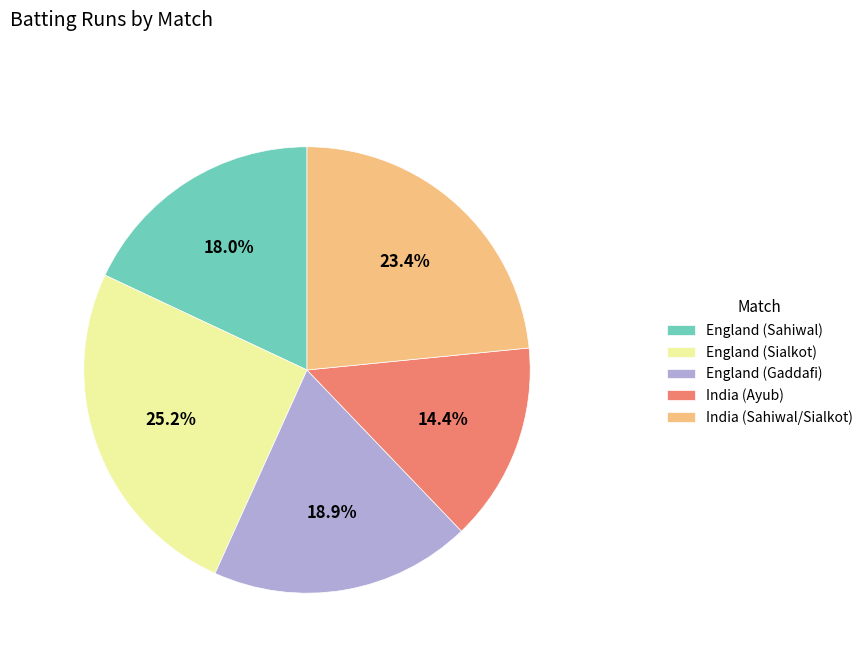

To the nearest percent, what is the average slice percentage?

20%